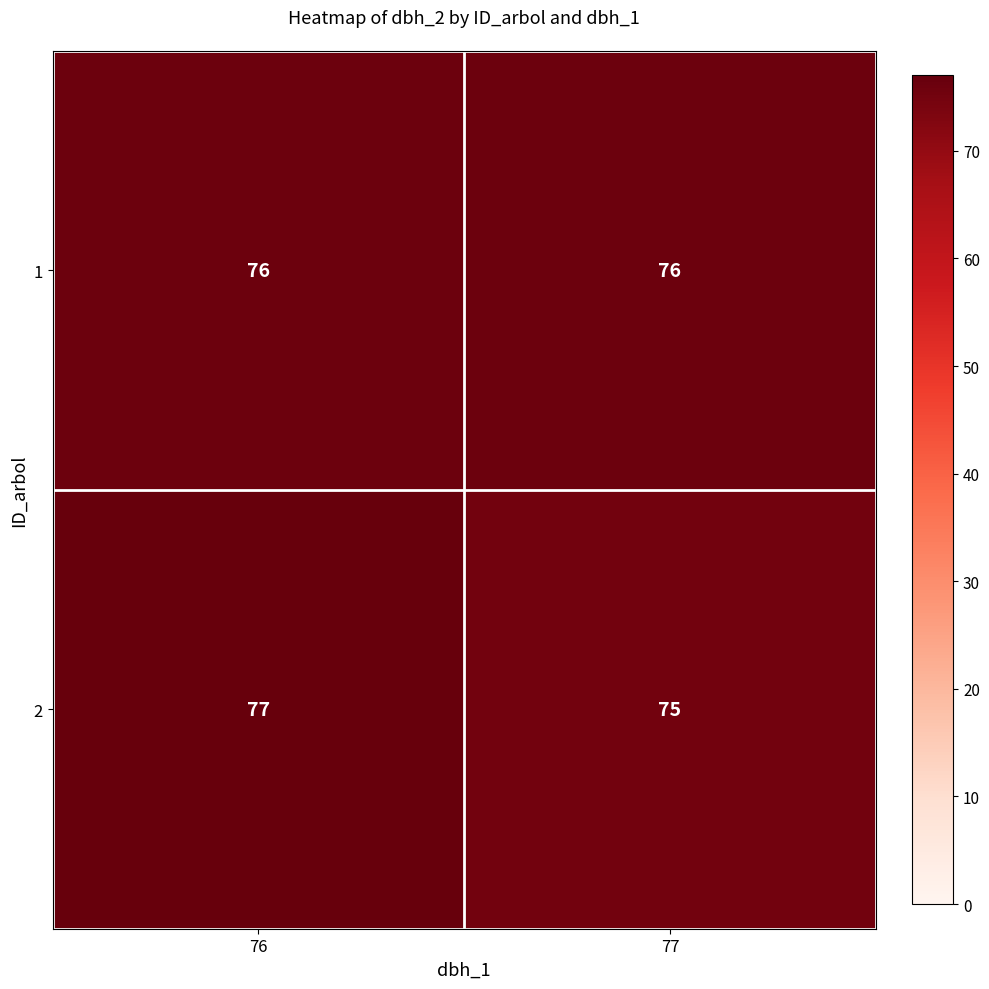

Reading right to left, list all the values displayed in this chart.

1: 76	76
2: 75	77